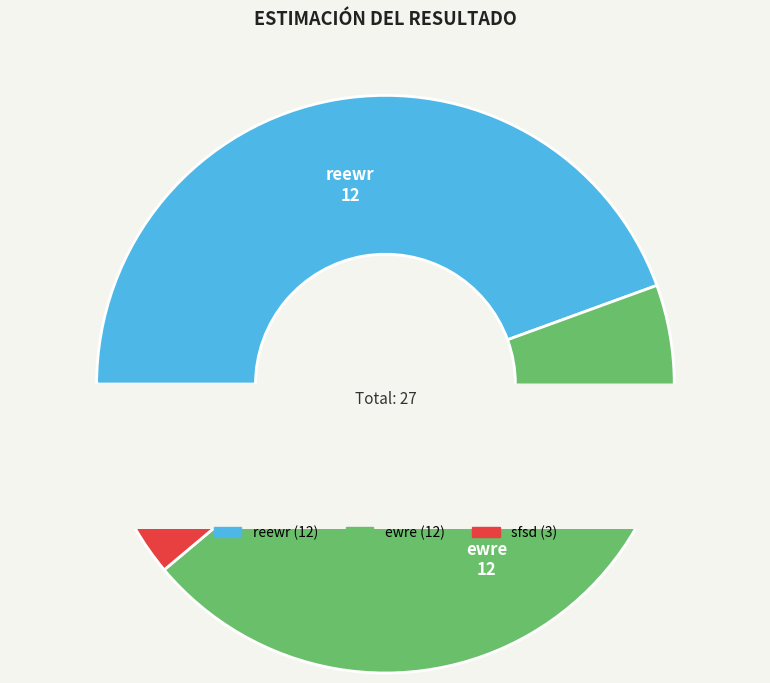

Do sfsd and reewr together represent more than half of the pie?

Yes